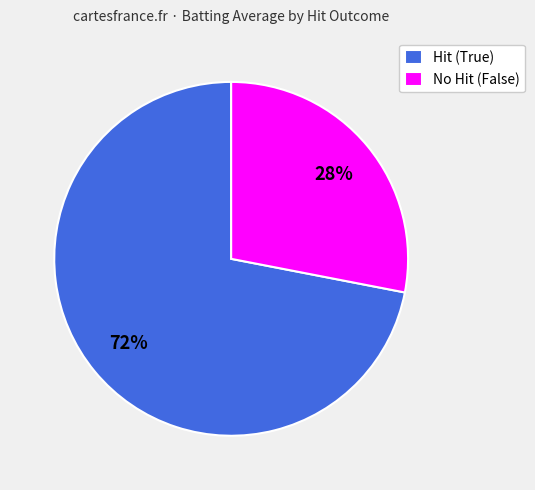

The Hit (True) slice represents 72% of the pie. True or false?

True